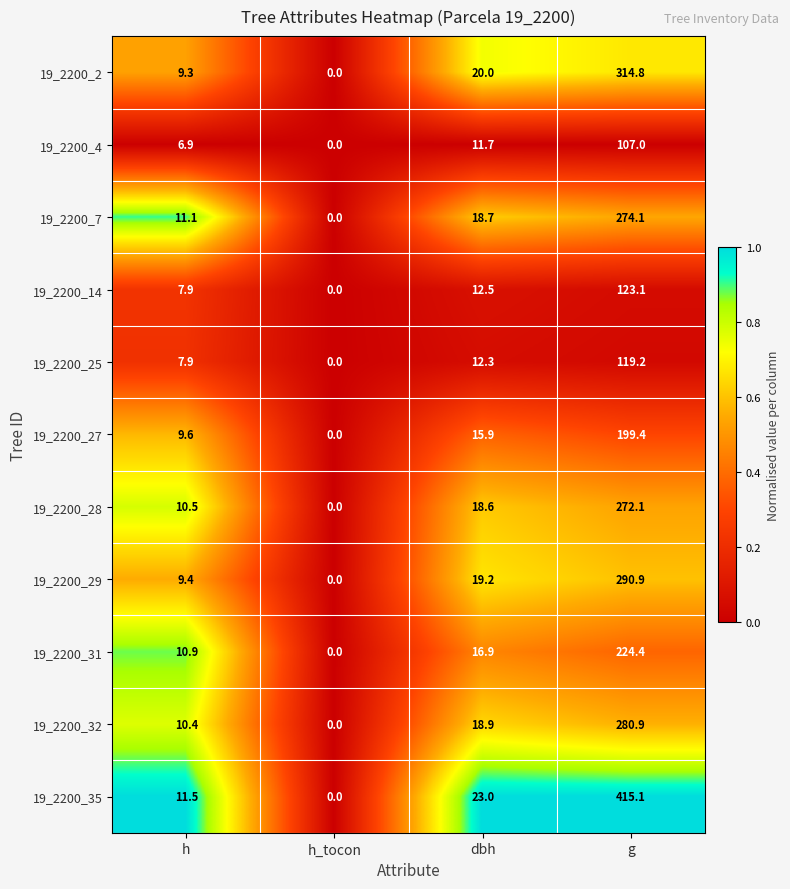

Which series has the largest range (max minus min)?

19_2200_35